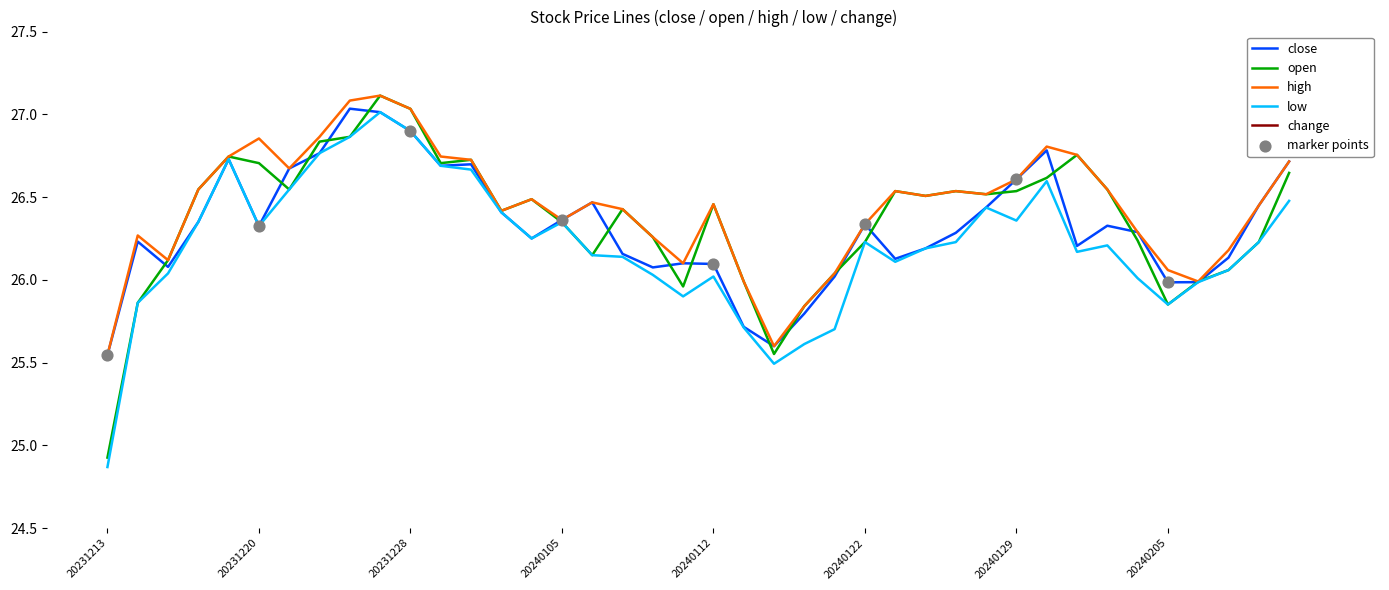

At which category is the sum across all series the highest?

20231227